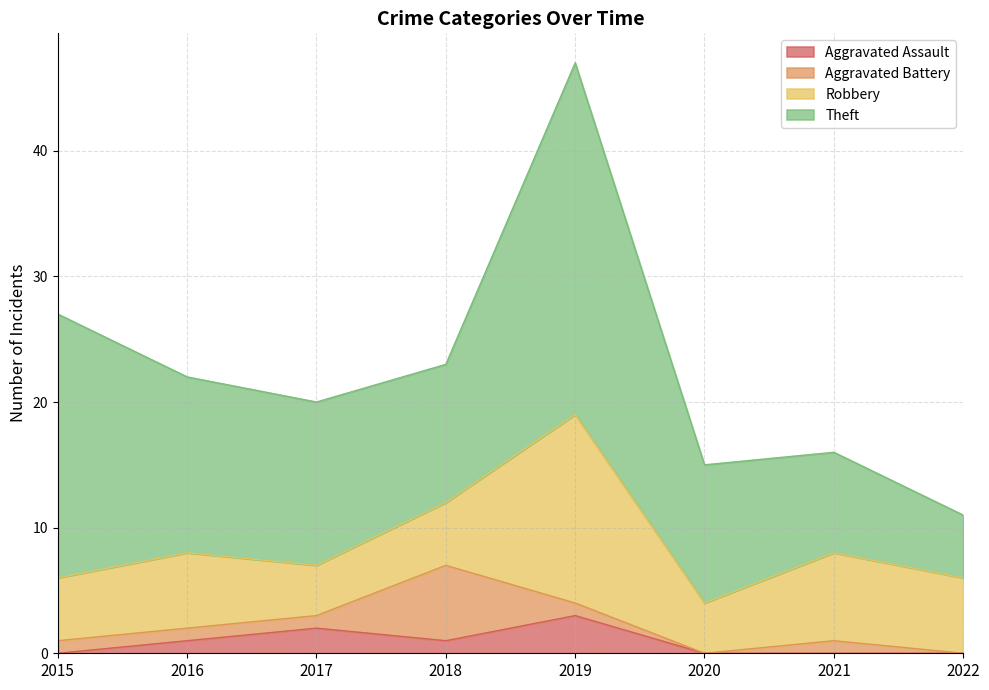

List the series in order of their peak value, highest first.

Theft, Robbery, Aggravated Battery, Aggravated Assault